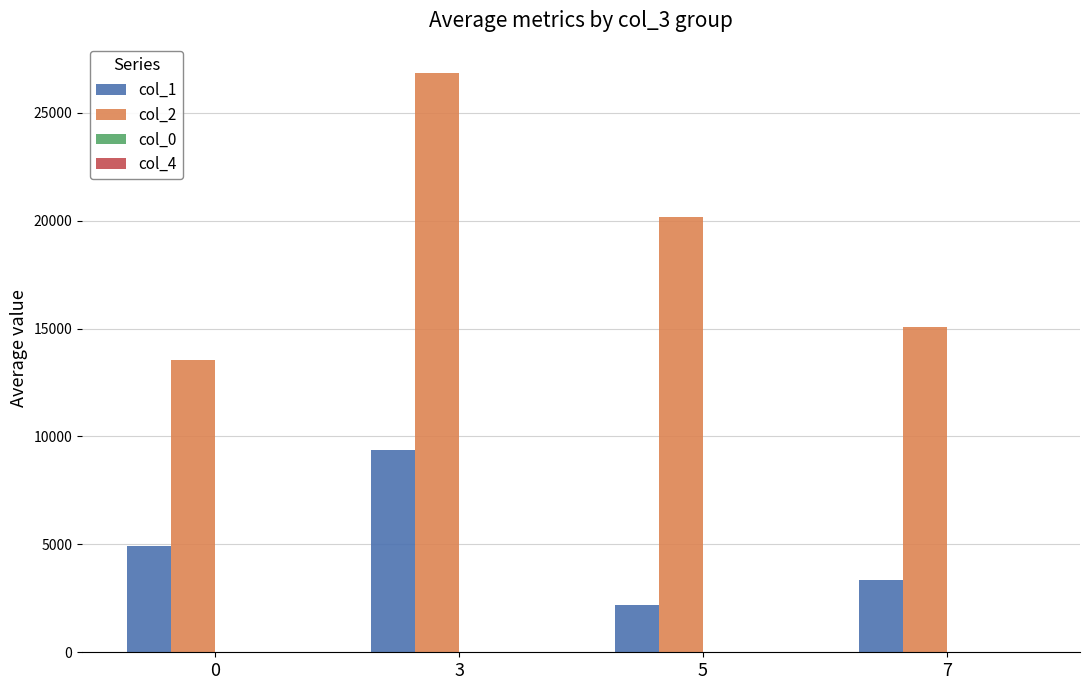

What is the maximum value for col_2?

26861.0